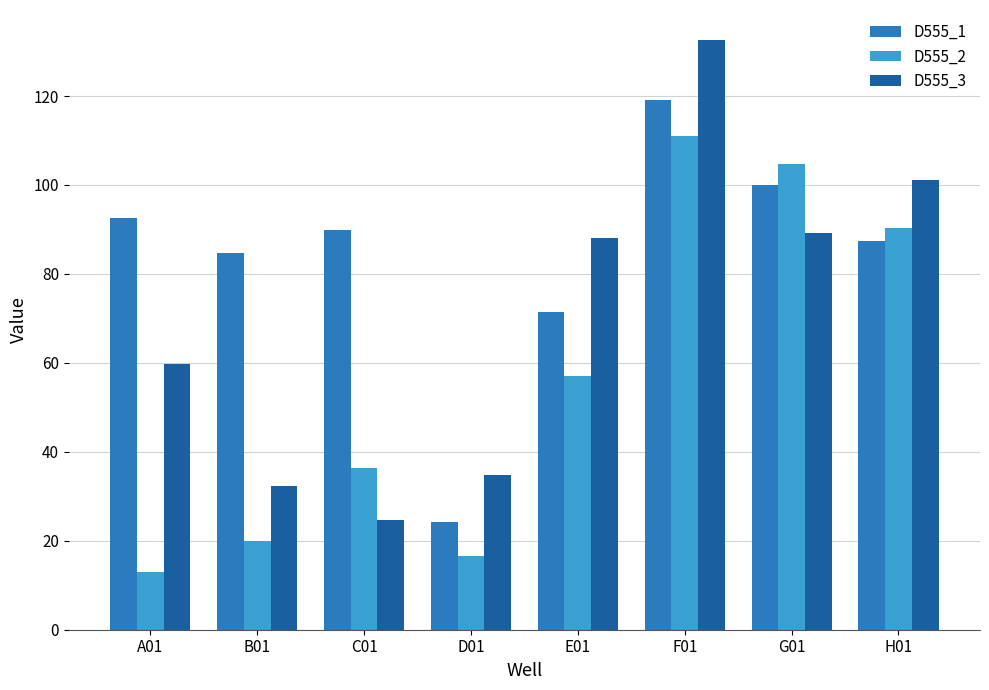

Which series has the largest total across all categories?

D555_1